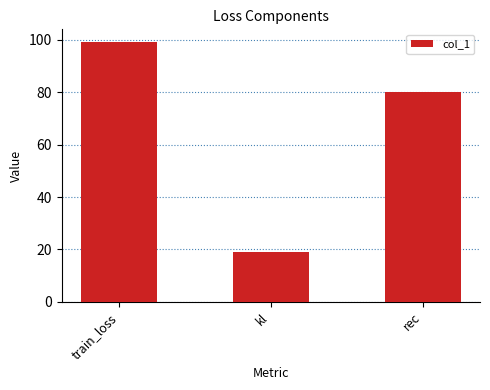

What is the label of the 1st bar from the right?

rec